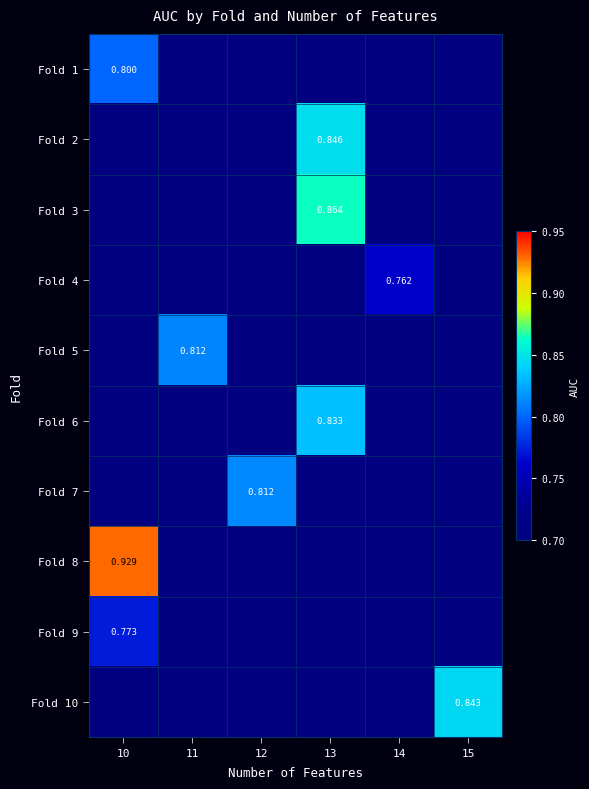

Which has a higher value, 11 or 14?

11